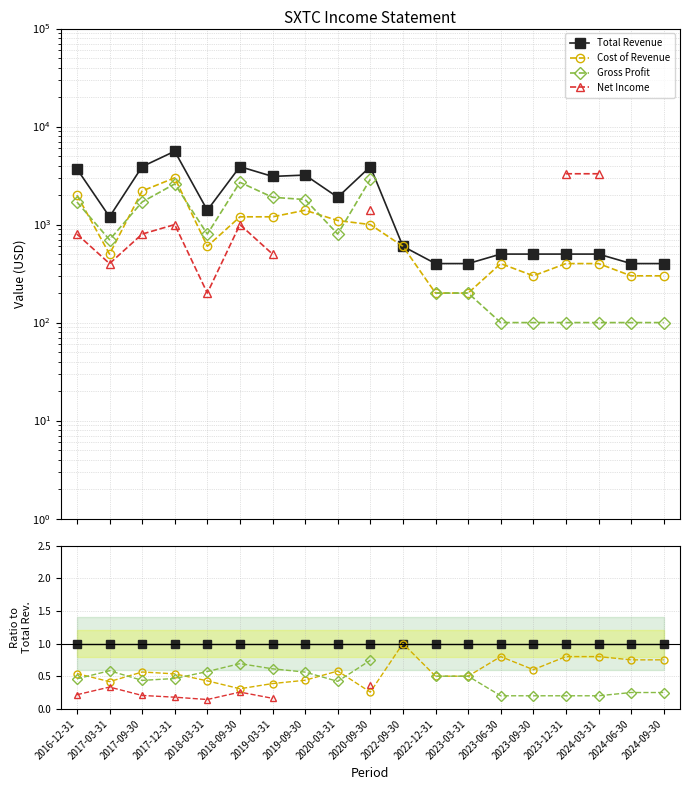

Which has a higher value, 2022-12-31 or 2017-12-31?

2022-12-31